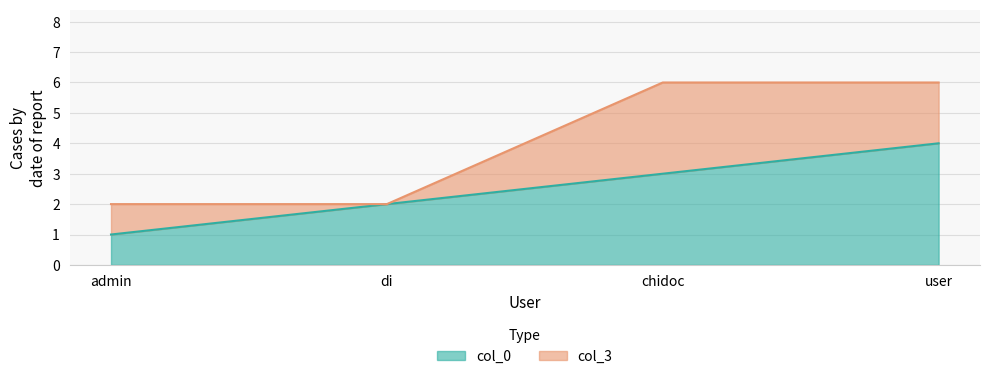

Where does the data first go above 3?

user